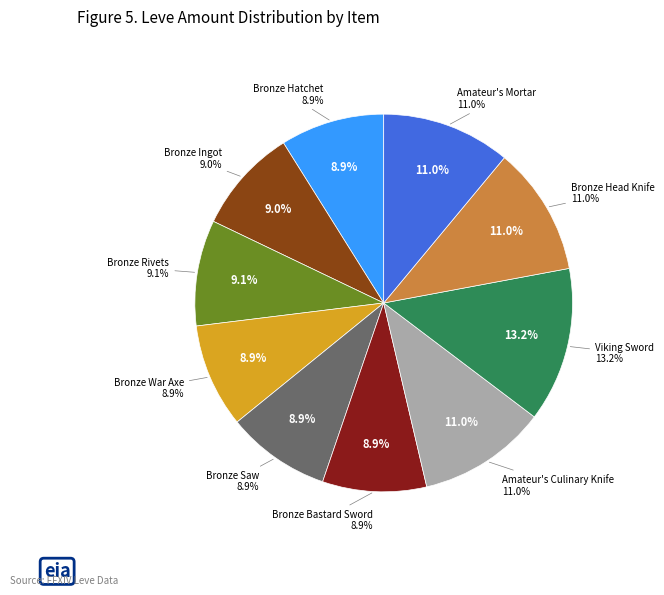

Between Amateur's Mortar and Bronze Head Knife, which is larger?

Amateur's Mortar